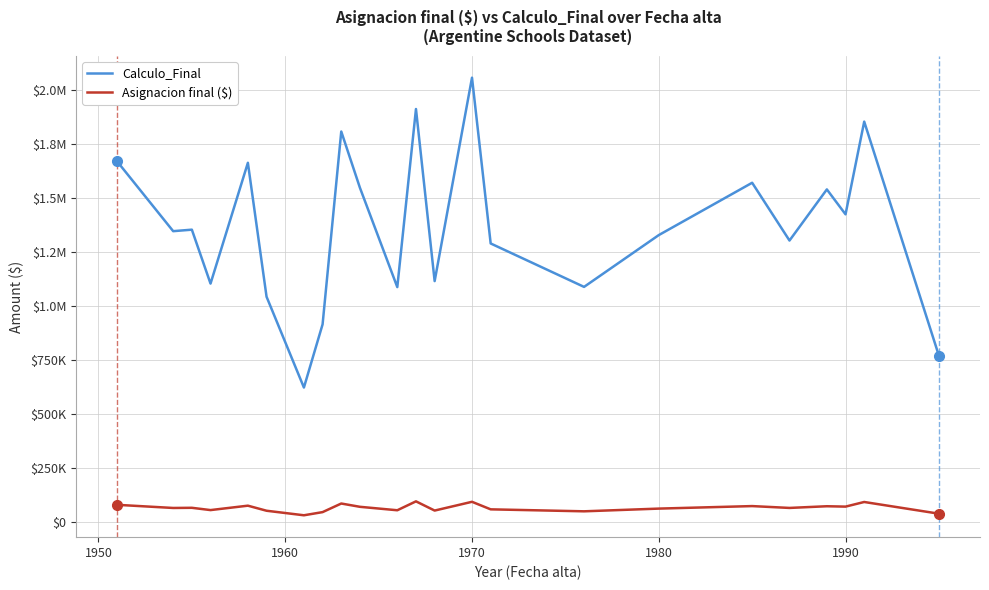

What are all the series names shown in the legend?

Calculo_Final, Asignacion final ($)